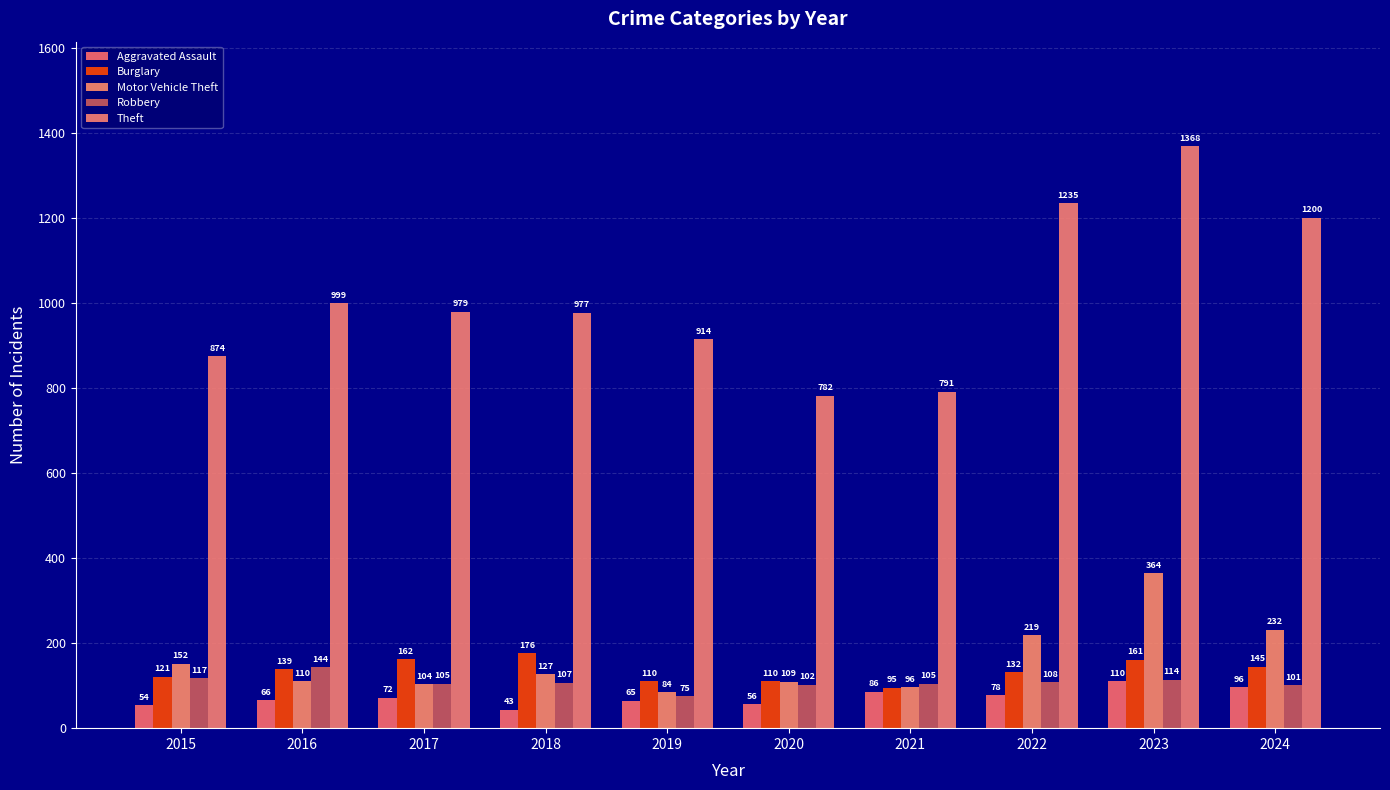

Which series has the largest total across all categories?

Theft